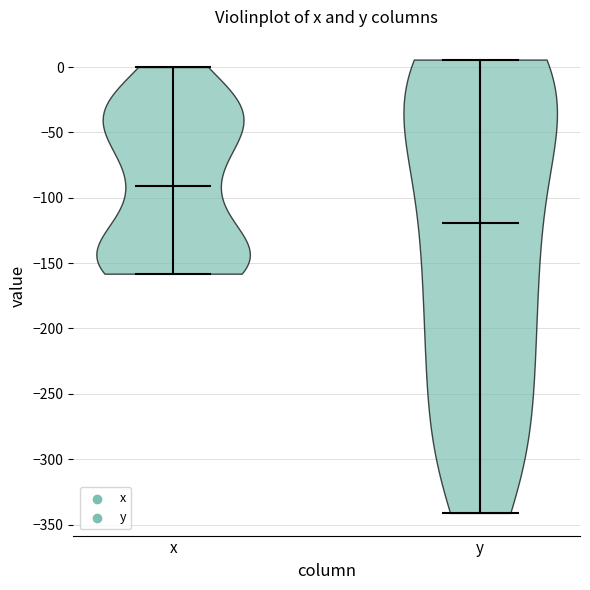

Reading left to right, read every violin against the y-axis: where its median line is, and the lowest and highest points it reaches. The values are not printed on the chart, so give them approximately, as read against the axis.

x: median line -90, lowest point -160, highest point 0
y: median line -120, lowest point -340, highest point 5